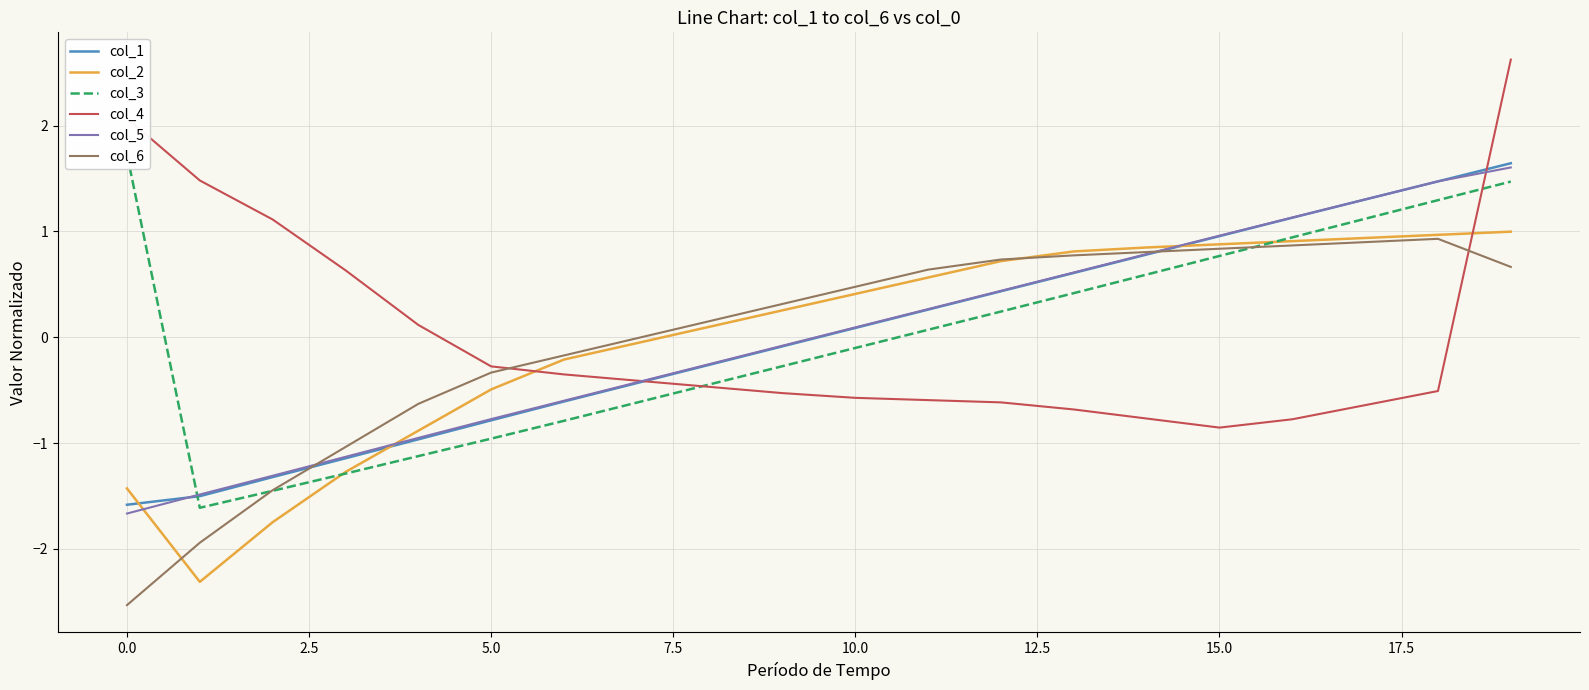

What is the difference between the maximum and minimum values in the col_3 series?

3.3